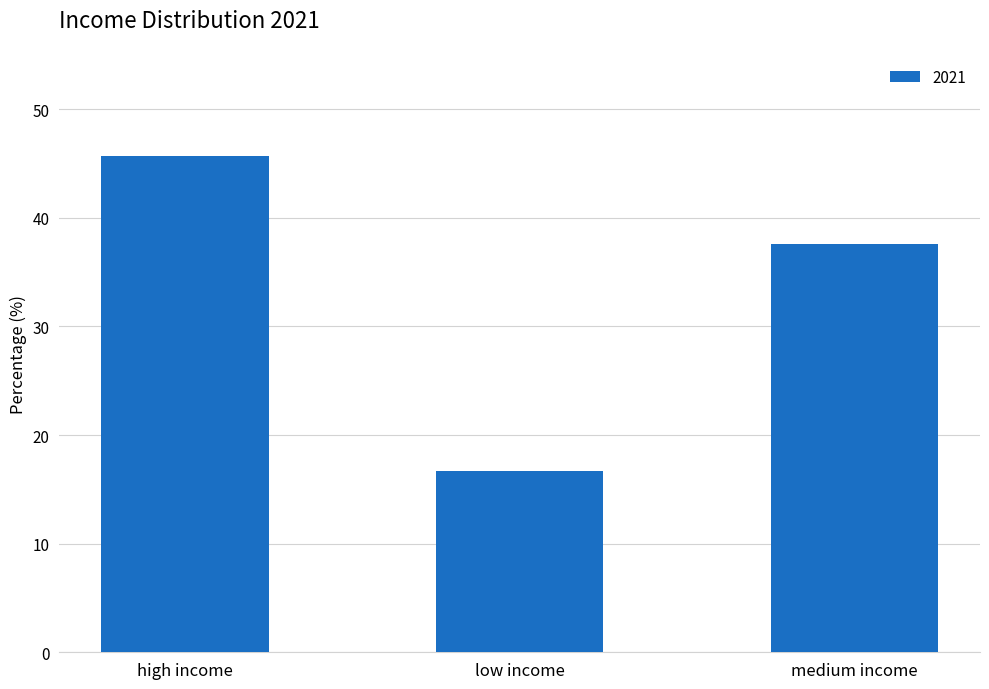

Between medium income and low income, which is larger?

medium income